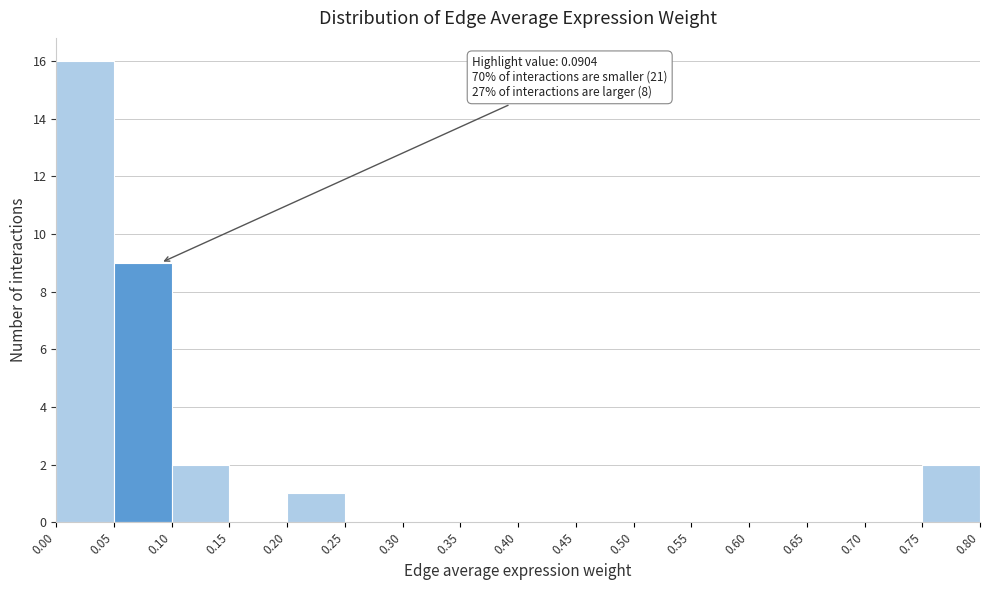

Which range on the x-axis has the tallest bar?

0.00 to 0.05